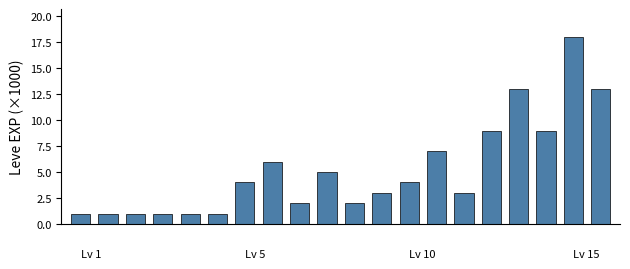

What is the value of the 11th bar from the left?

2